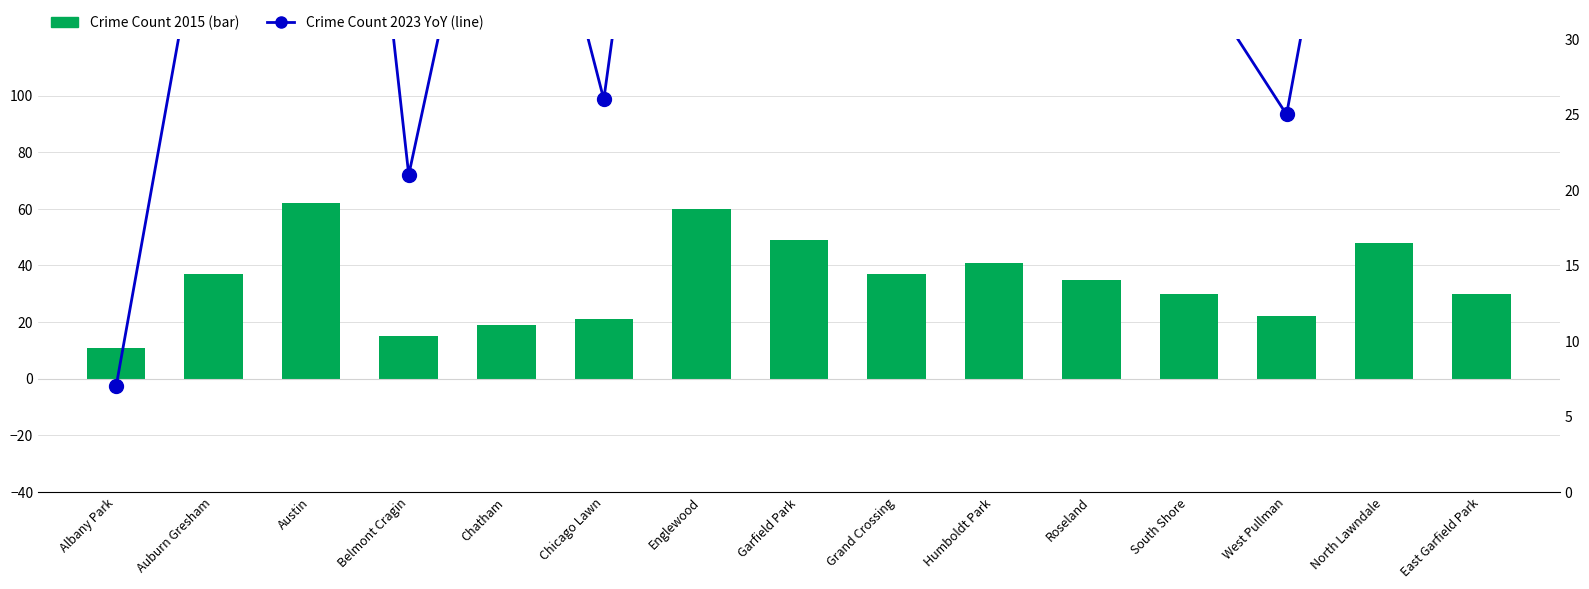

How many values in the Crime Count (2023) series exceed 48?

7